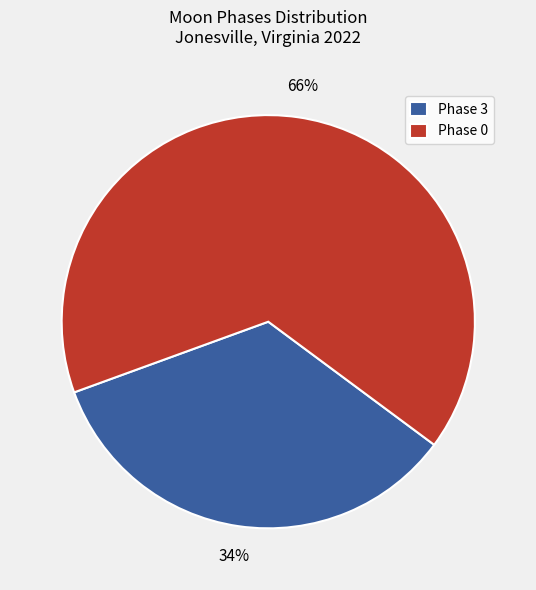

Combined, do Phase 3 and Phase 0 account for over 50%?

Yes